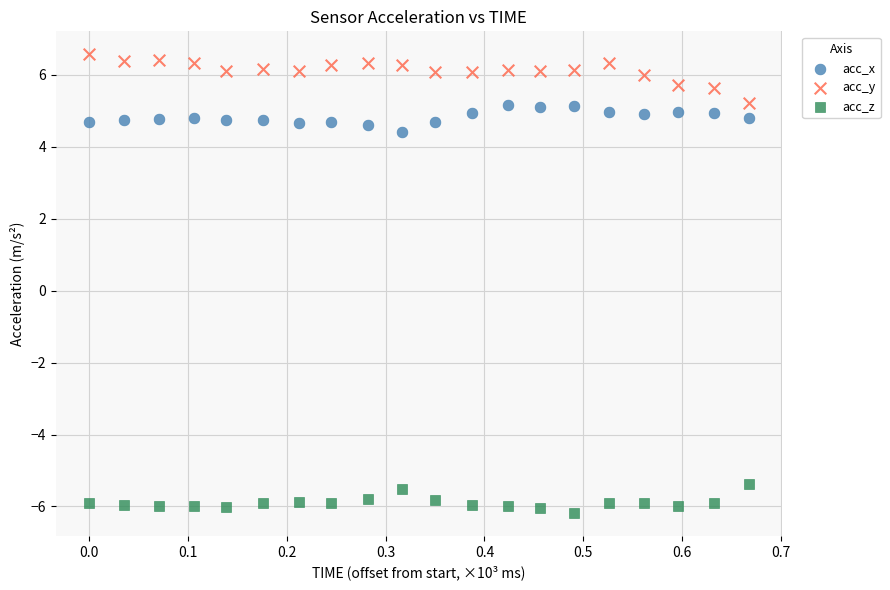

Which series has the largest Y range (max minus min)?

acc_y